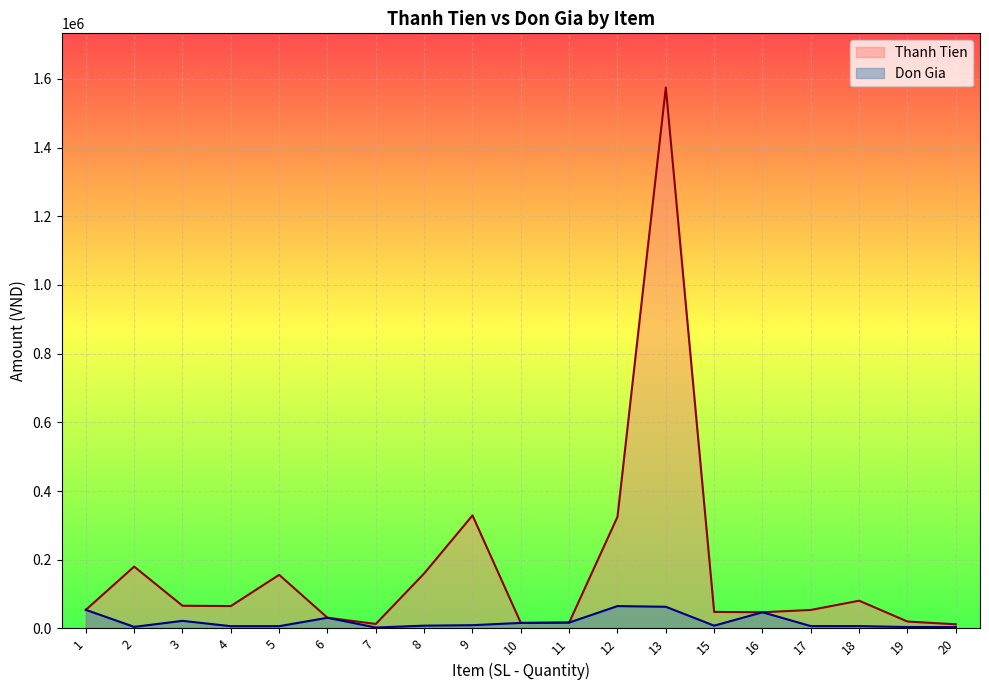

Rank the categories by Thanh Tien value from lowest to highest.

20, 7, 10, 11, 19, 6, 16, 15, 17, 1, 4, 3, 18, 5, 8, 2, 12, 9, 13